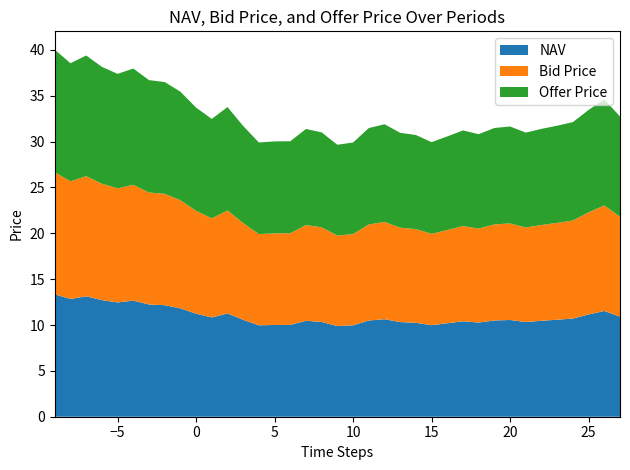

Reading left to right, what are all the values shown in this chart?

NAV: -9=13.3	-8=12.8	-7=13.1	-6=12.7	-5=12.5	-4=12.7	-3=12.2	-2=12.2	-1=11.8	0=11.2	1=10.8	2=11.3	3=10.6	4=10.0	5=10.0	6=10.0	7=10.5	8=10.3	9=9.9	10=10.0	11=10.5	12=10.6	13=10.3	14=10.2	15=10.0	16=10.2	17=10.4	18=10.3	19=10.5	20=10.5	21=10.3	22=10.5	23=10.6	24=10.7	25=11.2	26=11.5	27=10.9
Bid Price: -9=13.3	-8=12.8	-7=13.1	-6=12.7	-5=12.4	-4=12.6	-3=12.2	-2=12.1	-1=11.8	0=11.2	1=10.8	2=11.2	3=10.5	4=9.9	5=10.0	6=10.0	7=10.4	8=10.3	9=9.9	10=9.9	11=10.5	12=10.6	13=10.3	14=10.2	15=10.0	16=10.2	17=10.4	18=10.2	19=10.5	20=10.5	21=10.3	22=10.4	23=10.6	24=10.7	25=11.1	26=11.5	27=10.9
Offer Price: -9=13.4	-8=12.9	-7=13.2	-6=12.7	-5=12.5	-4=12.7	-3=12.3	-2=12.2	-1=11.8	0=11.3	1=10.8	2=11.3	3=10.6	4=10.0	5=10.0	6=10.0	7=10.5	8=10.4	9=9.9	10=10.0	11=10.5	12=10.7	13=10.3	14=10.3	15=10.0	16=10.2	17=10.4	18=10.3	19=10.5	20=10.6	21=10.3	22=10.5	23=10.6	24=10.7	25=11.2	26=11.6	27=10.9